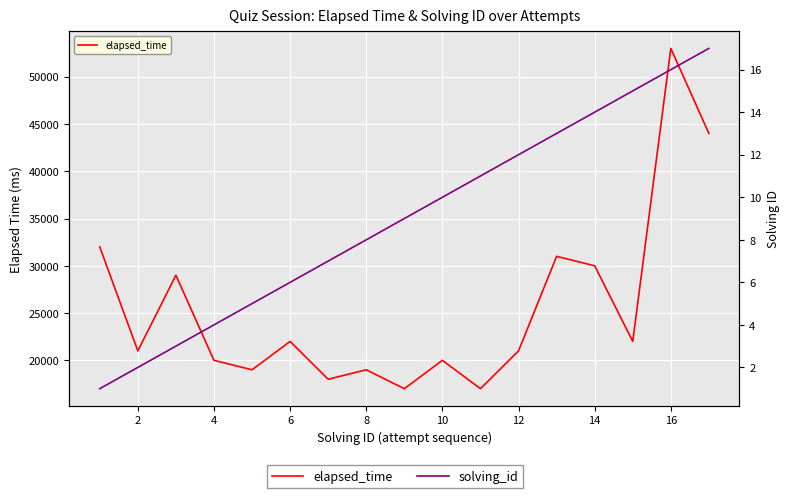

Between 14 and 4, which is larger?

14